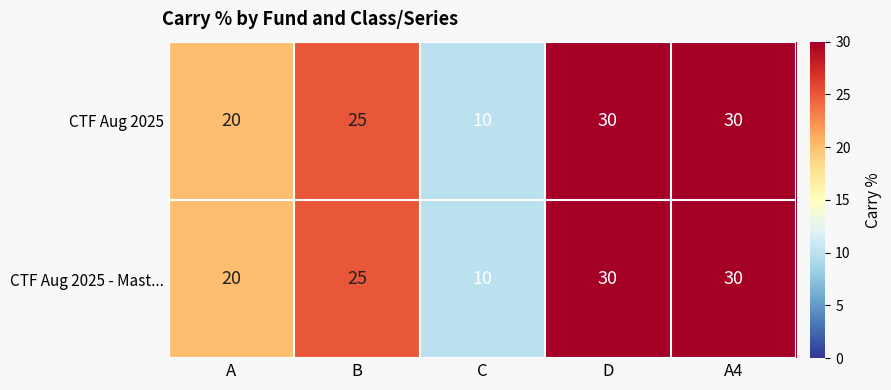

What is the minimum value shown in the chart?

10